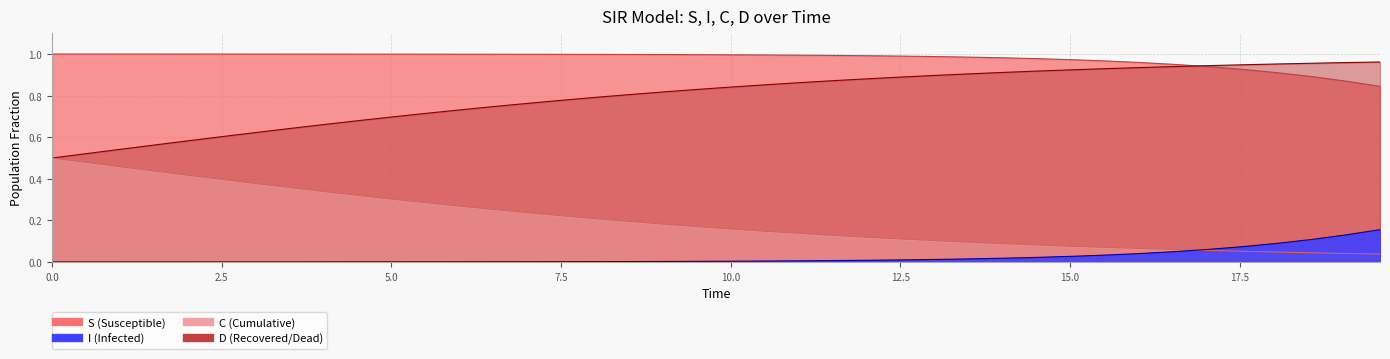

What is the maximum value shown in the chart?

1.0